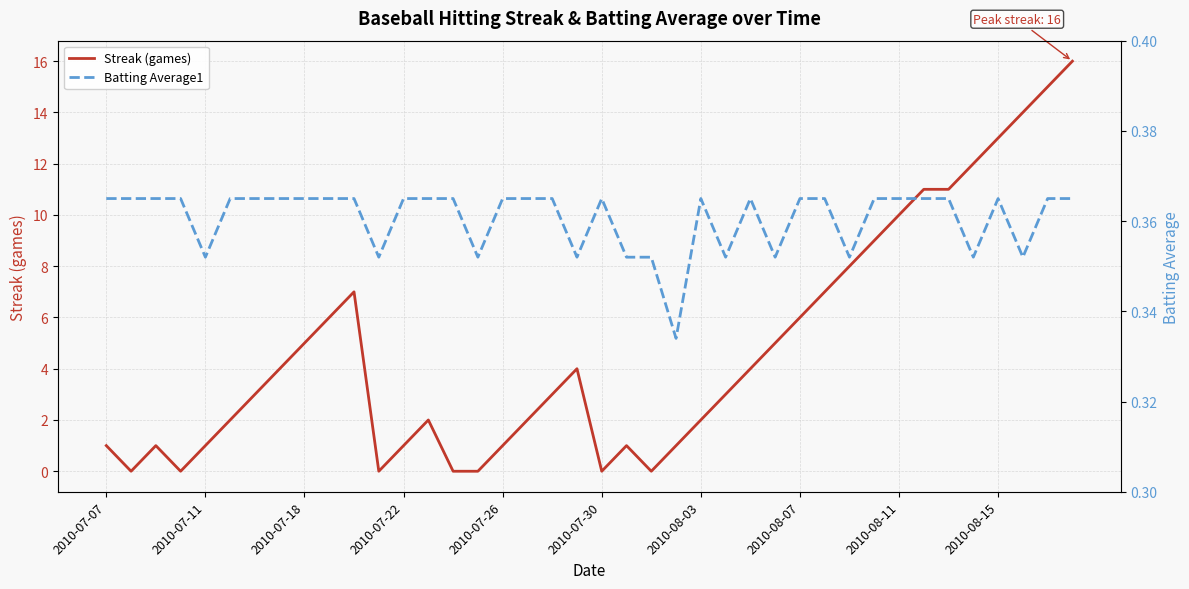

Read the Batting Average1 value at 2010-08-03.

0.4